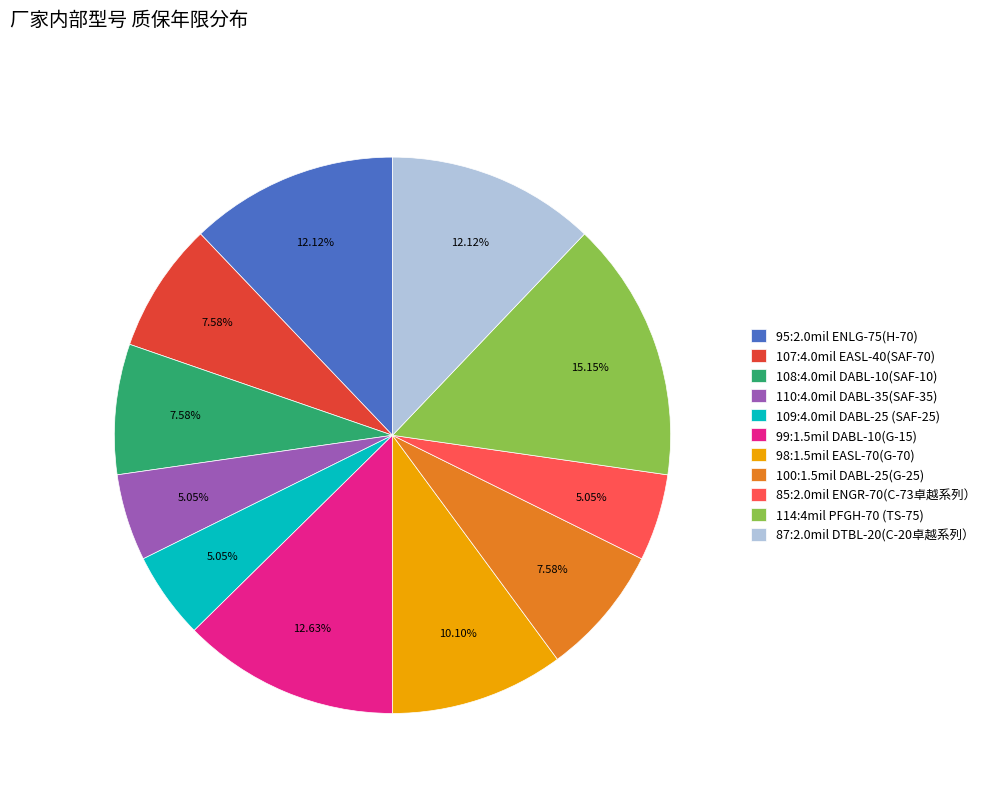

To the nearest percent, what portion does 110:4.0mil DABL-35(SAF-35) represent?

5%